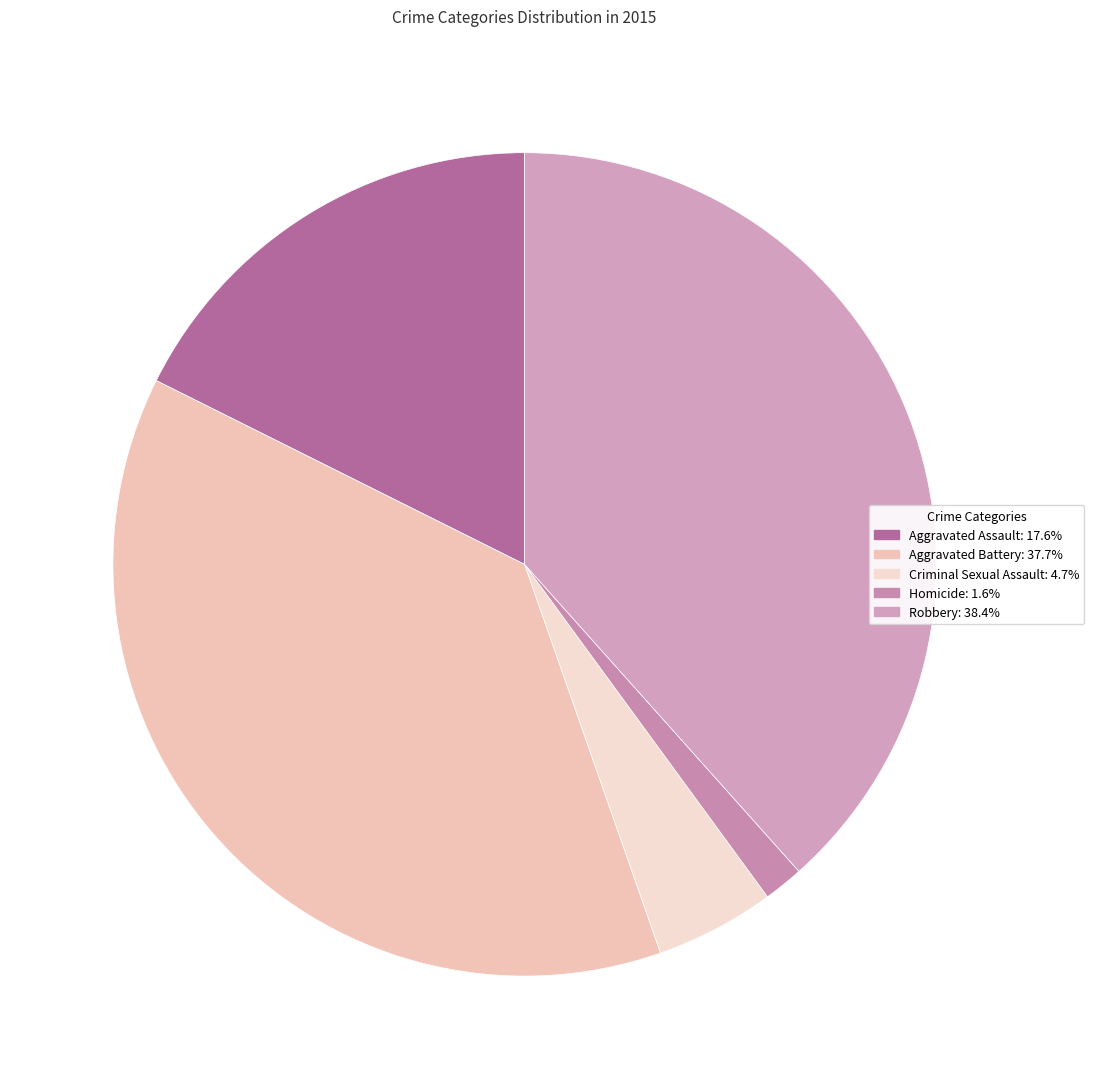

What portion of the pie excludes Homicide?

98.4%